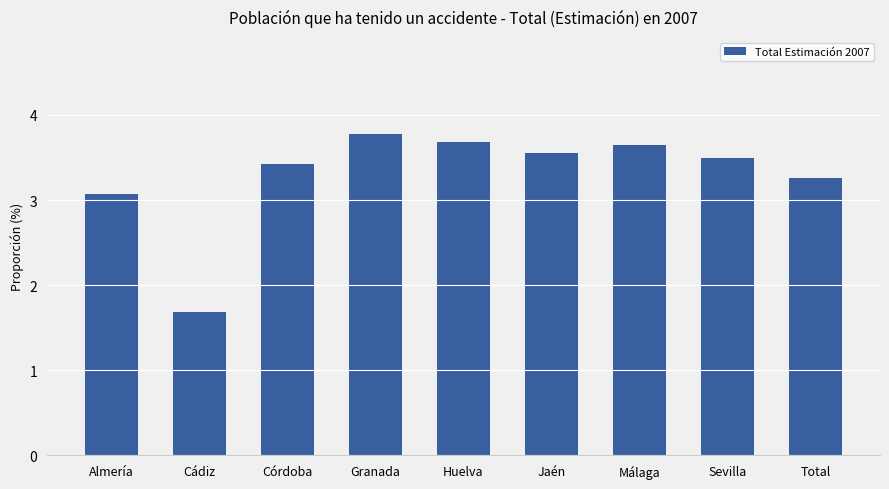

Which label corresponds to the smallest value in the chart?

Cádiz